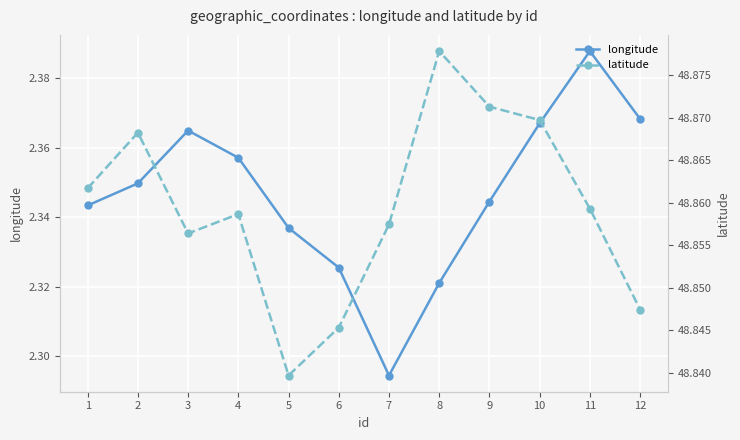

What is the value of the longitude point at the 5th from the left?

2.3